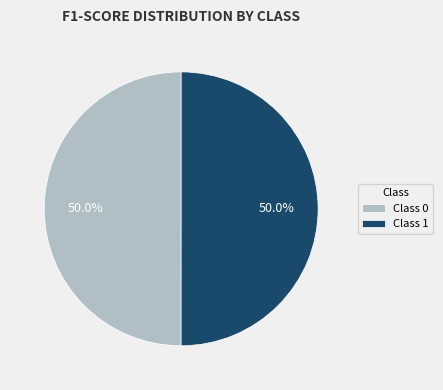

What portion of the pie excludes Class 1?

50.0%